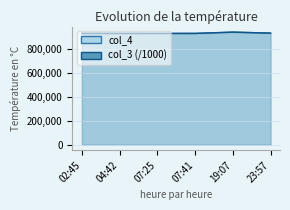

Reading left to right, transcribe all the data shown in this chart.

col_3: 927360.5	926920.6	926730.1	926946.6	937581.6	929420.3
col_4: 927360.0	926920.0	926730.0	926946.0	937581.0	929420.0